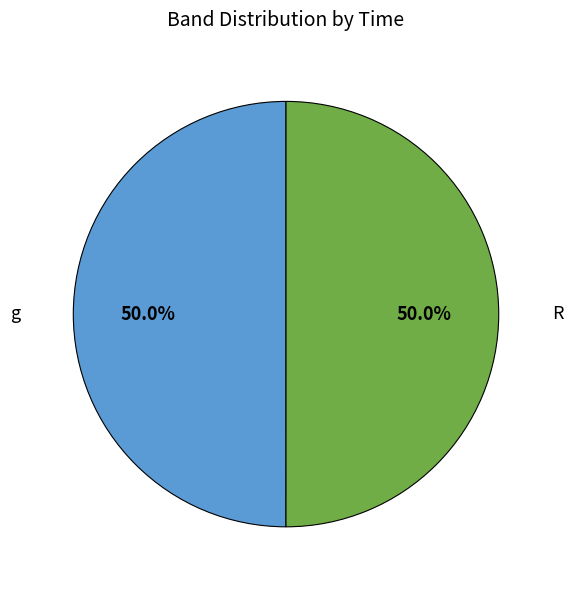

Count the number of slices in the pie.

2